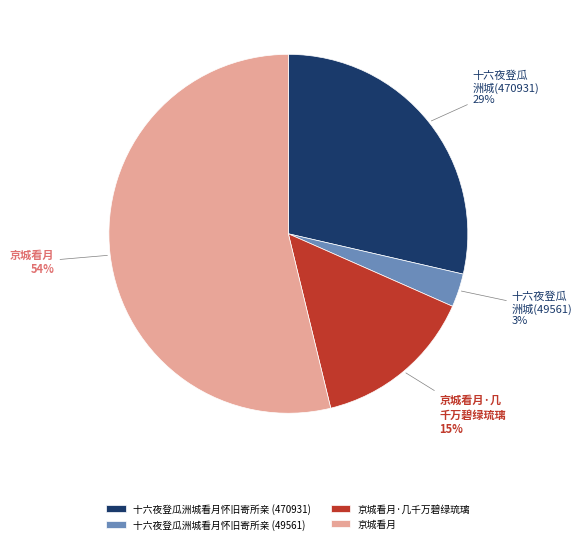

Is the sum of 十六夜登瓜洲城看月怀旧寄所亲 (49561) and 十六夜登瓜洲城看月怀旧寄所亲 (470931) greater than half?

No